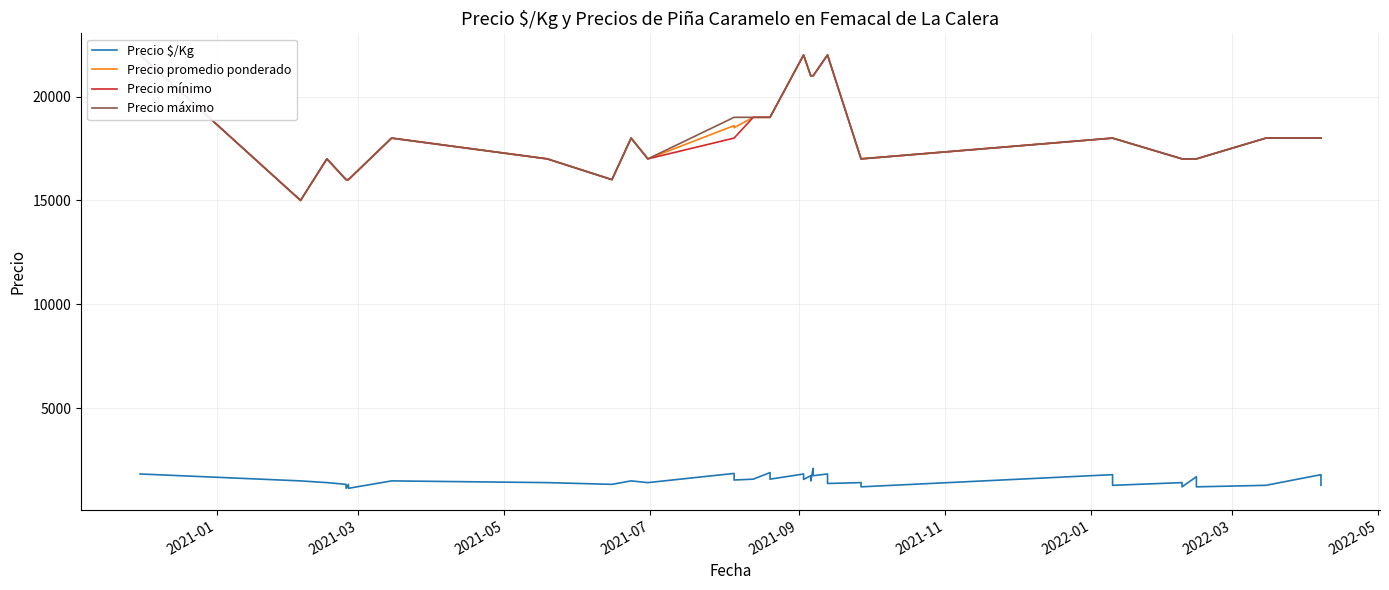

Count the number of data series in this chart.

4